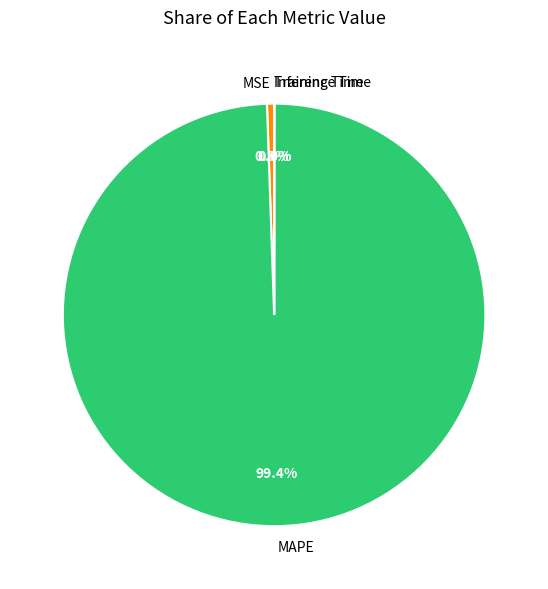

Which slice represents more than half of the pie?

MAPE